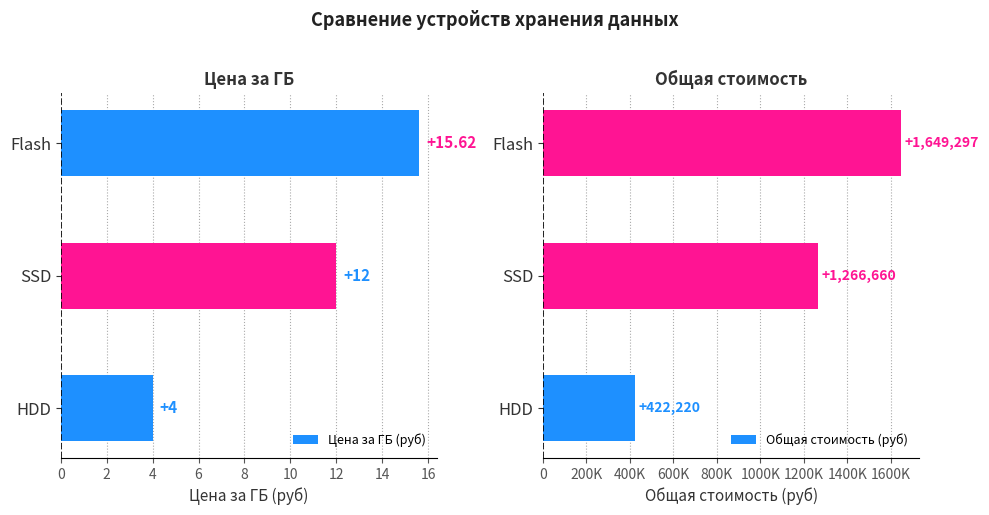

At which label does Цена за ГБ (руб) reach its peak?

Flash